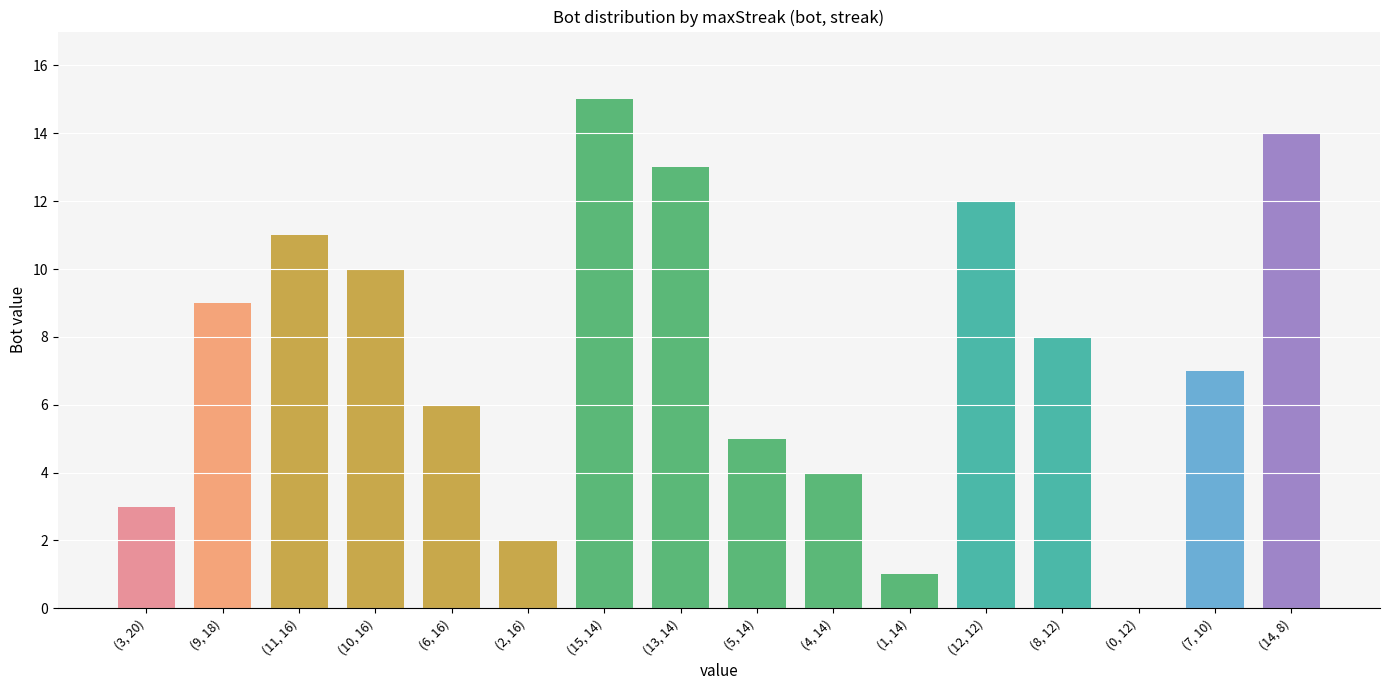

Is it true that the value at (4, 14) is 4?

True